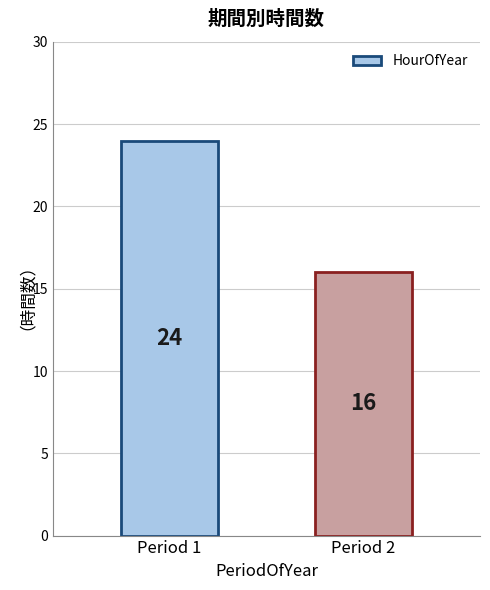

List the labels in order of value, smallest first.

Period 2, Period 1